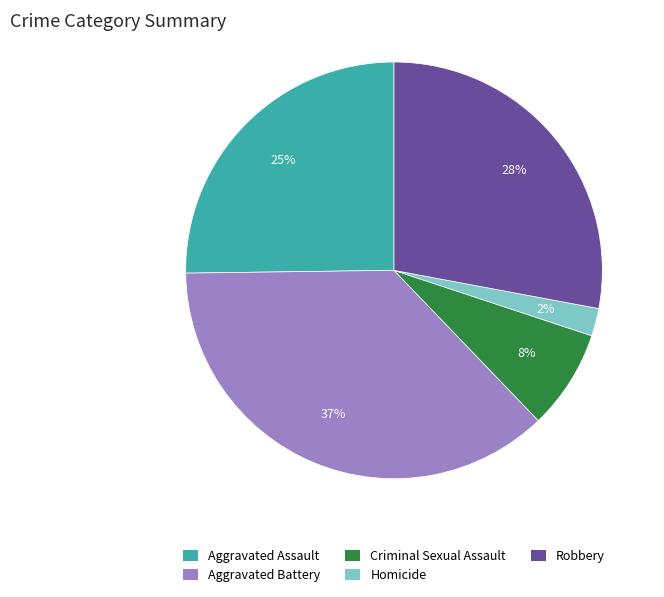

The Homicide slice represents 15% of the pie. True or false?

False